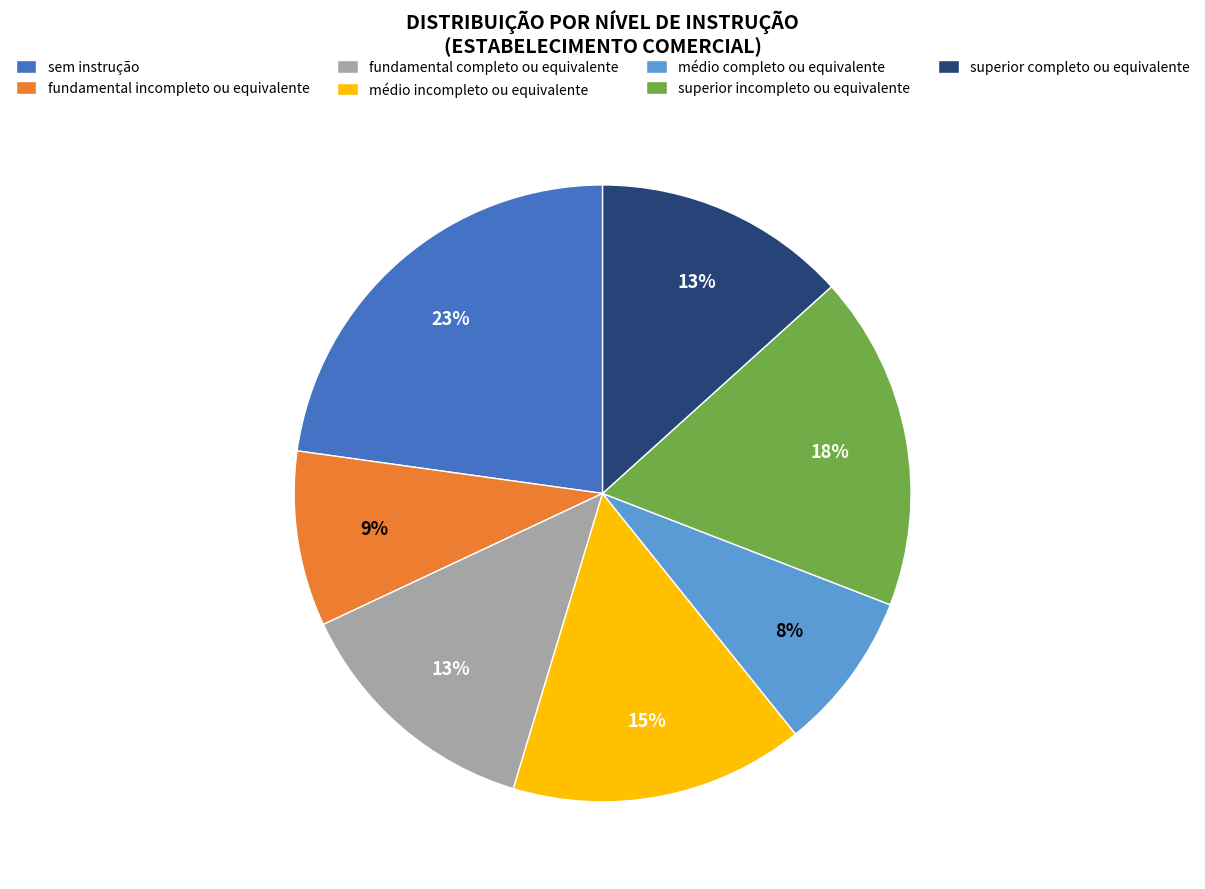

How many segments does this pie chart have?

7